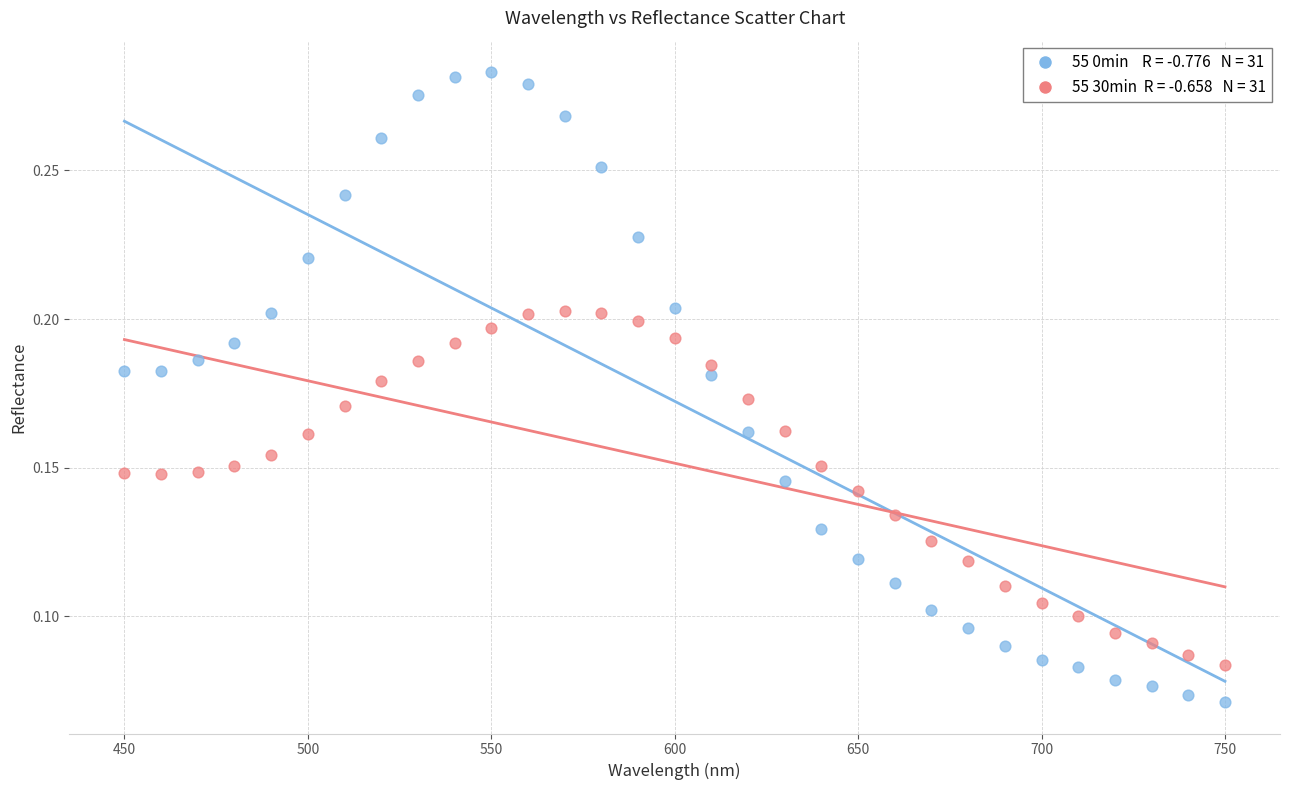

Across all data points, what is the range of X values (max minus min)?

300.0